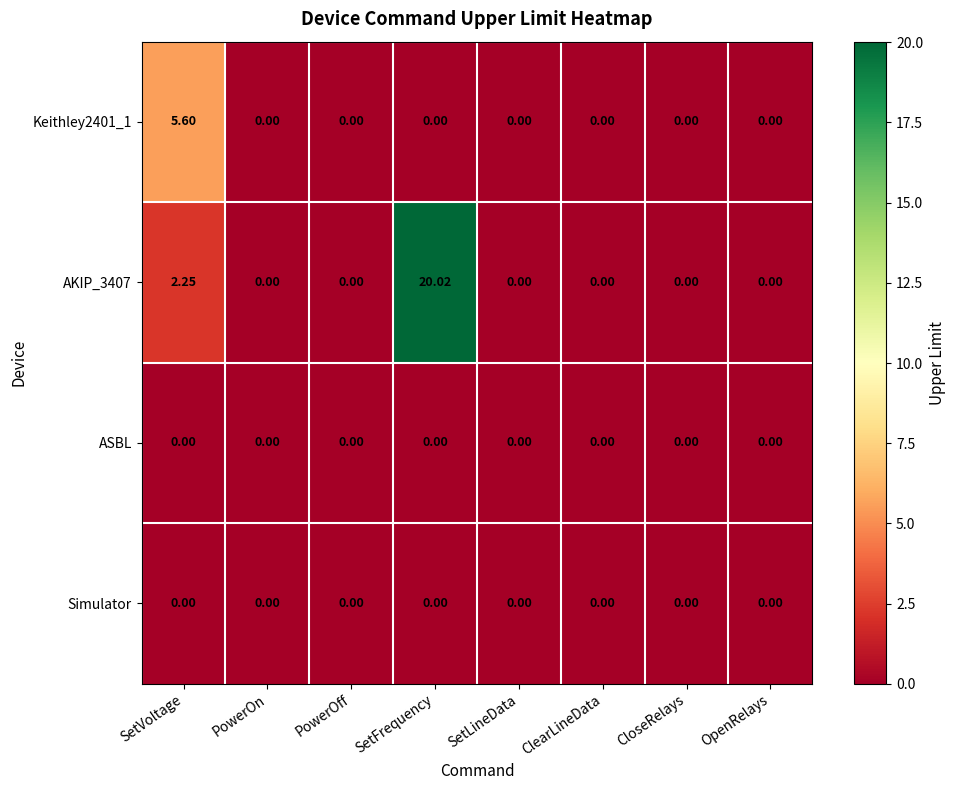

At which category is the sum across all series the highest?

SetFrequency